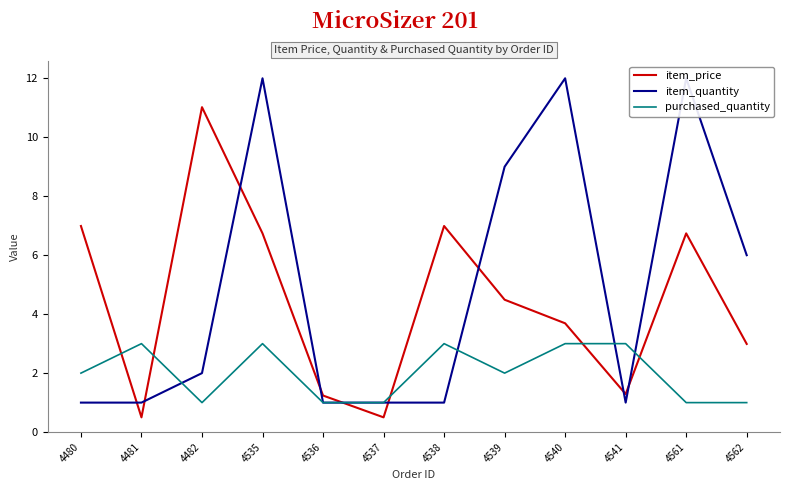

After their last crossing, which series has the higher values: item_price or purchased_quantity?

item_price